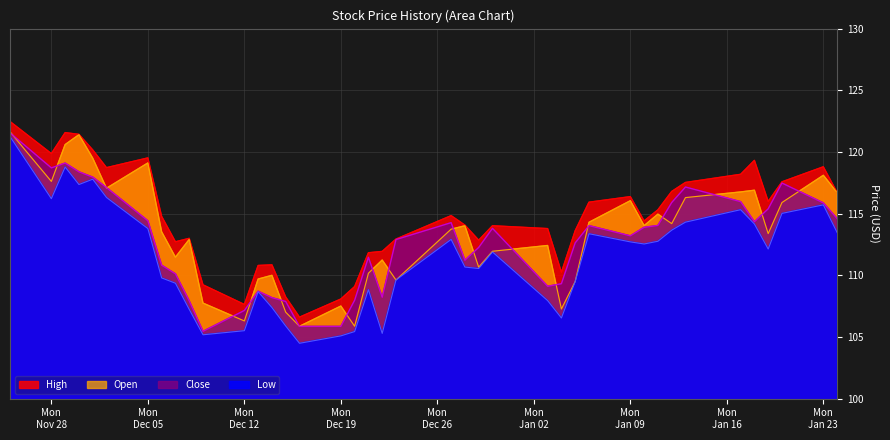

True or false: High and Low cross at least once.

False